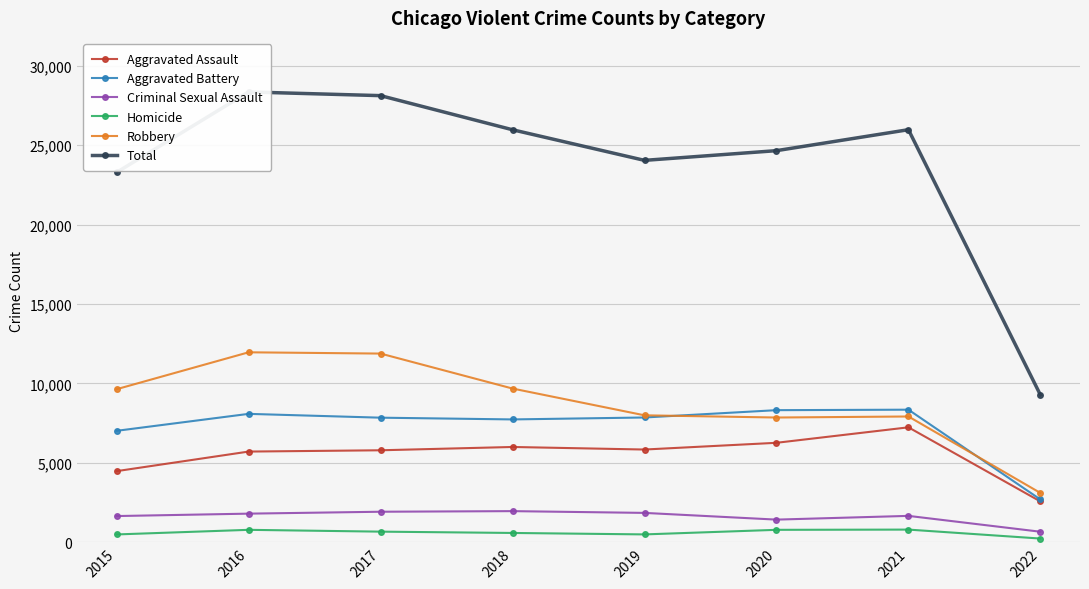

How many lines are shown in the chart?

6